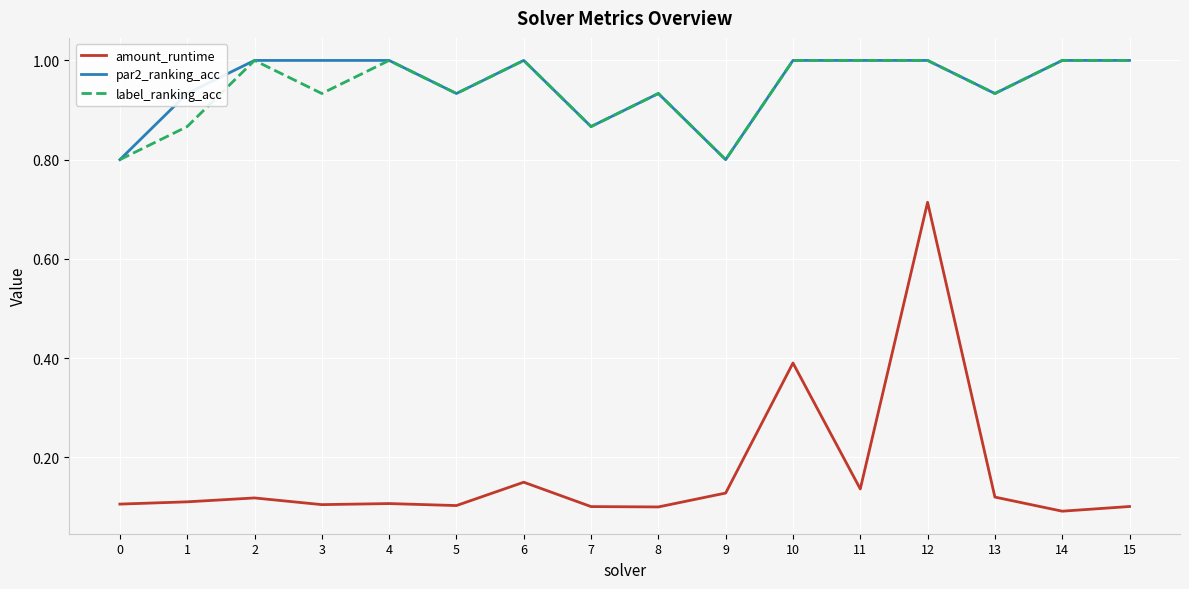

Which series has the widest spread of values?

amount_runtime